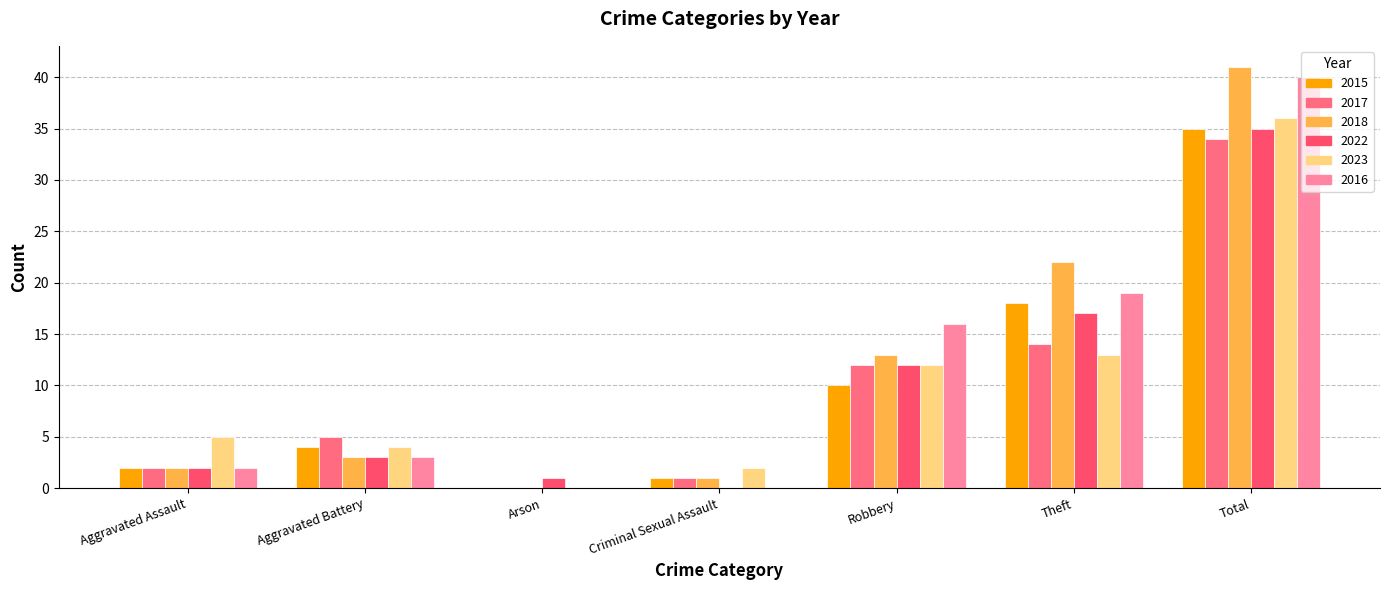

What value does the 2023 series have at Robbery, to the nearest 10?

10